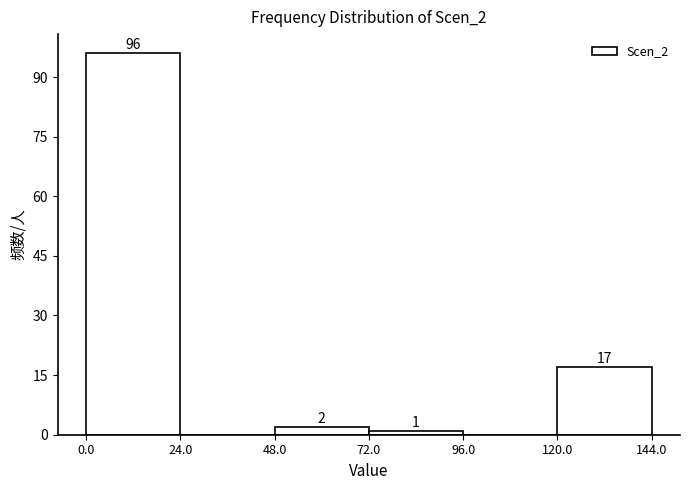

Which range on the x-axis has the tallest bar?

0.0 to 24.0